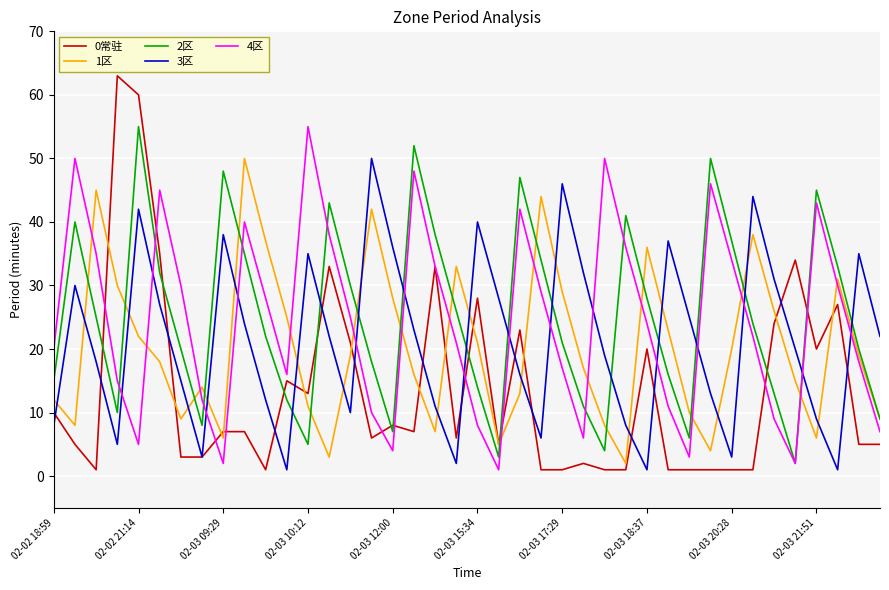

After their last crossing, which series has the higher values: 1区 or 3区?

3区